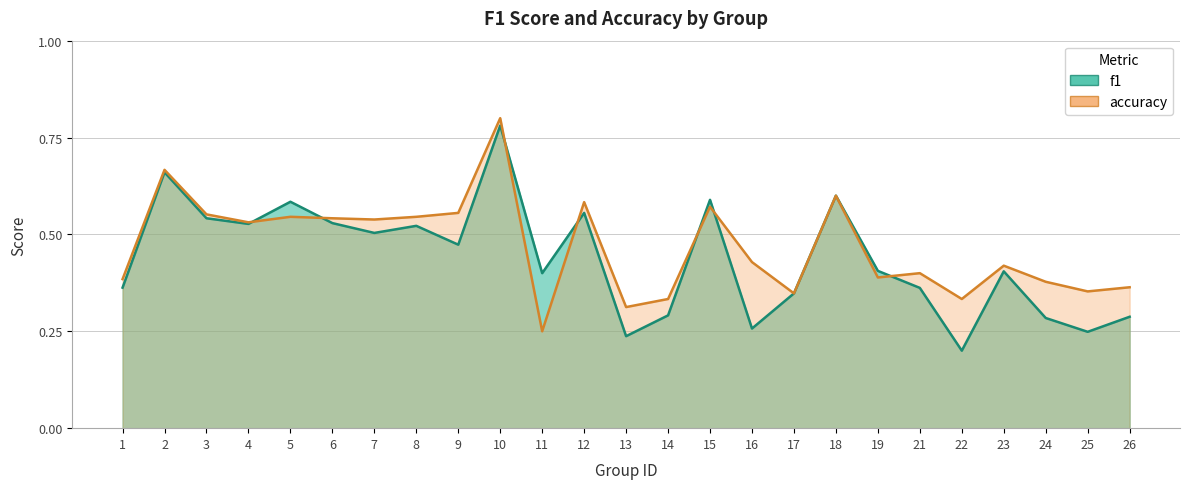

What is the sum of all accuracy values?

11.7